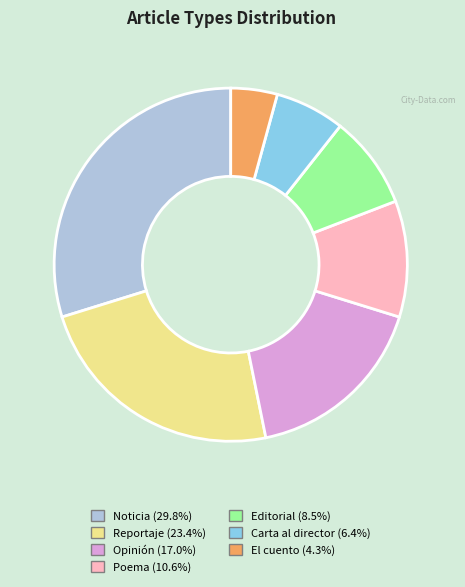

Is there a majority slice in this chart?

No